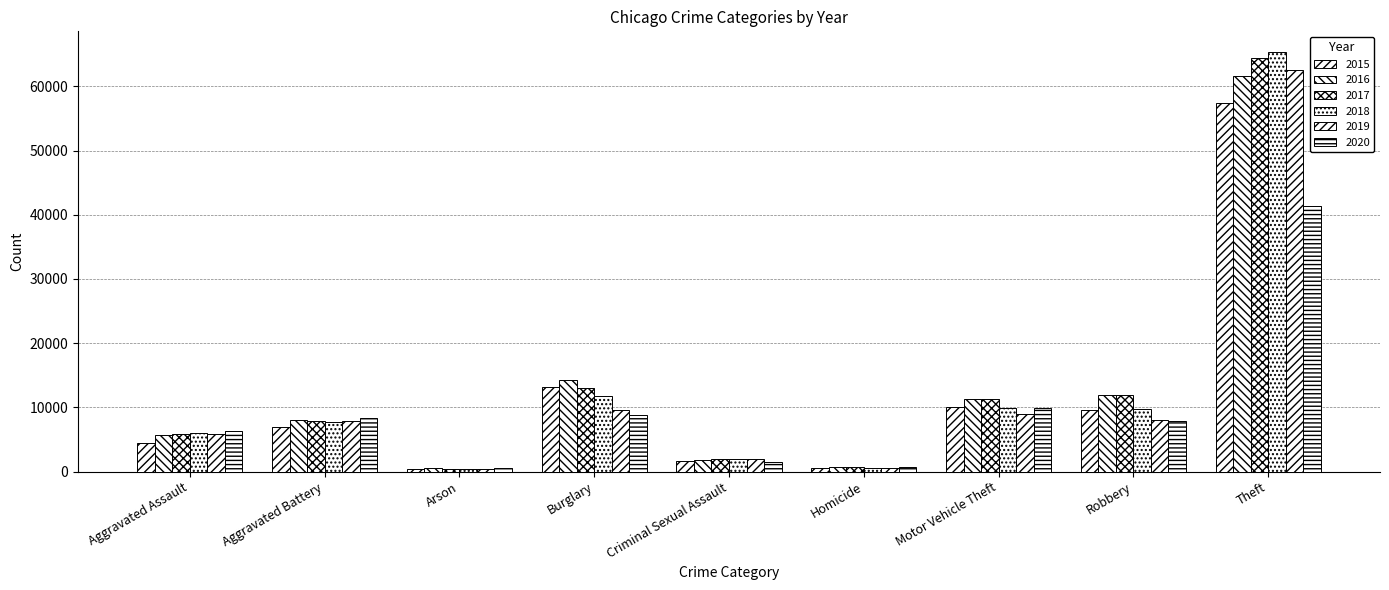

Which series has the widest spread of values?

2018